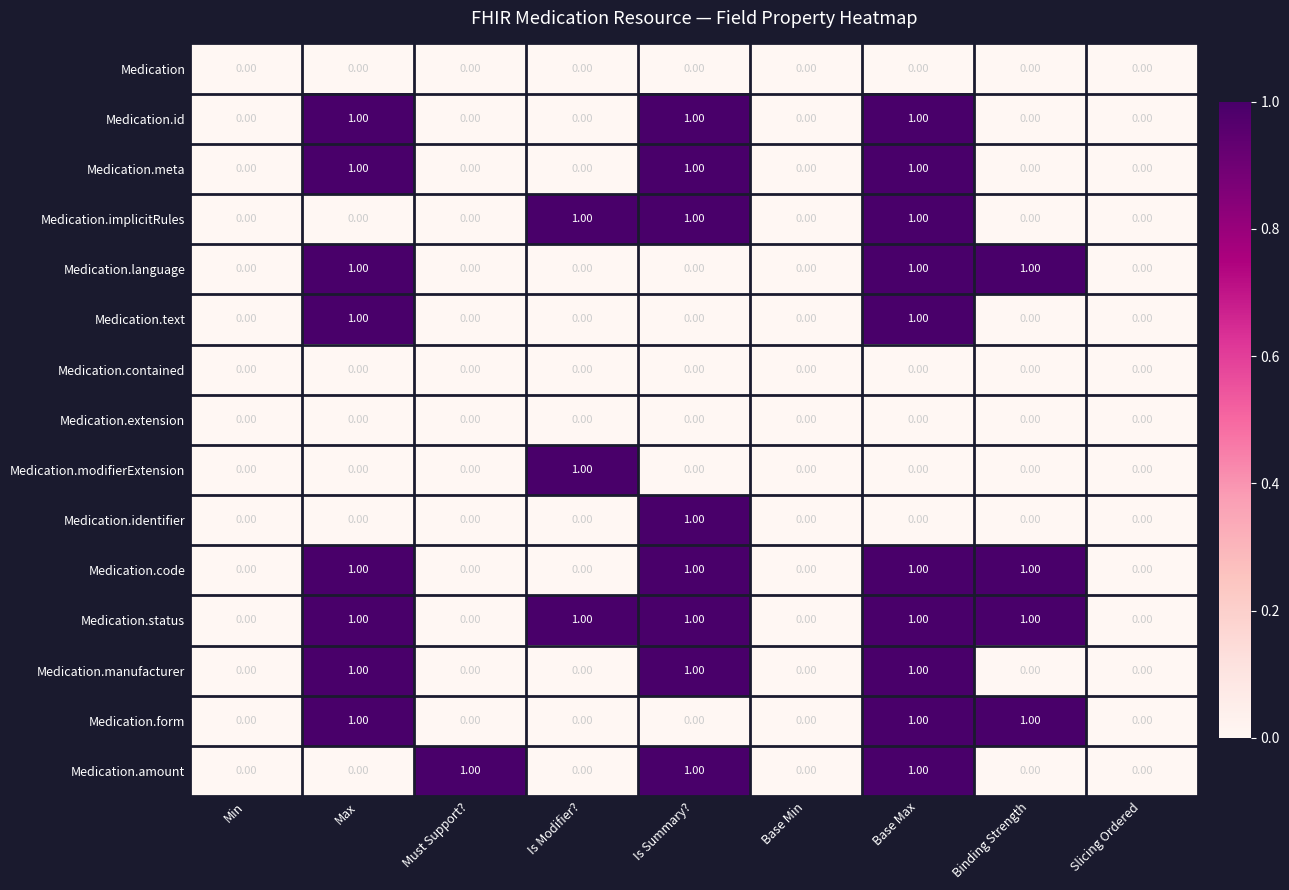

What is the difference between the highest and lowest values at Binding Strength?

1